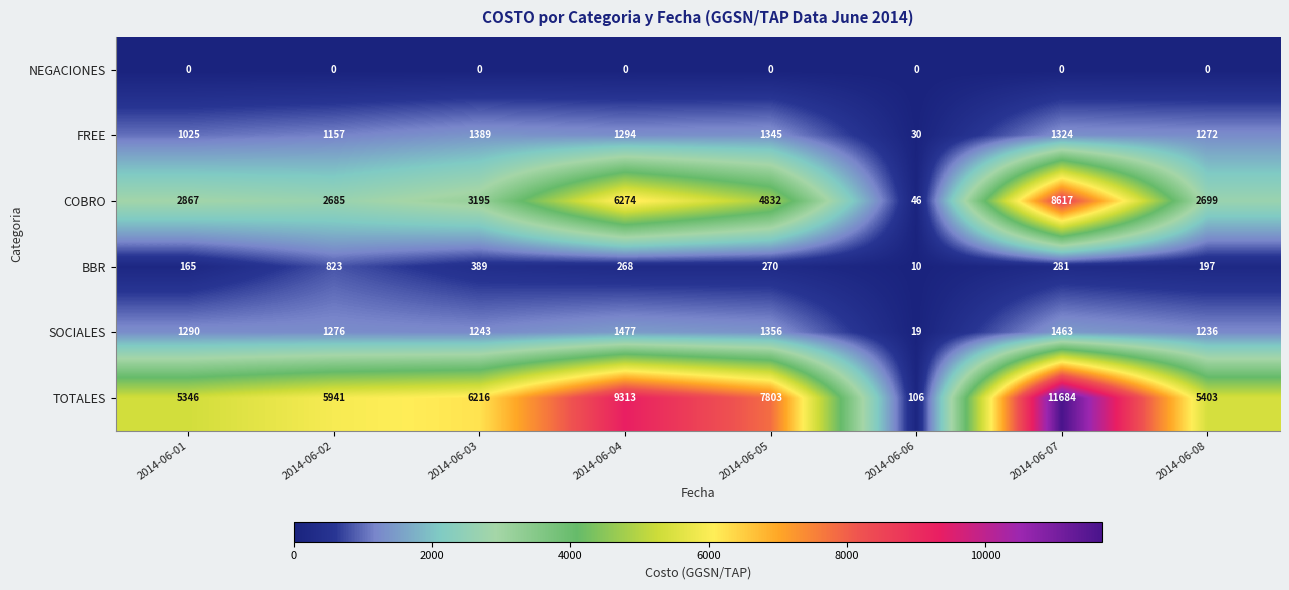

Which label corresponds to the largest value in the chart?

2014-06-07